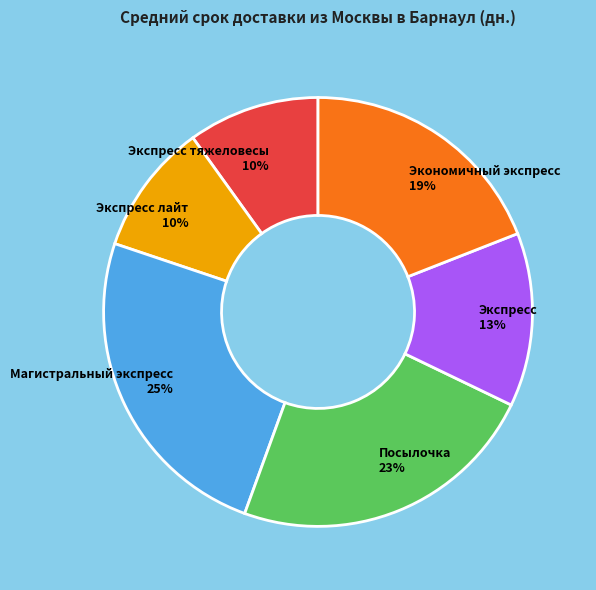

Between Экспресс and Посылочка, which is larger?

Посылочка